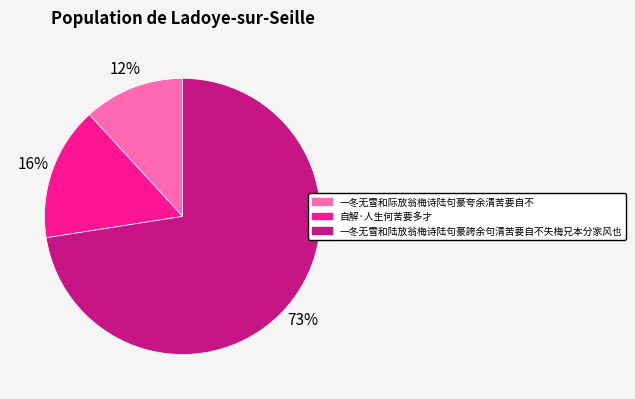

Is the sum of 自解·人生何苦要多才 and 一冬无雪和际放翁梅诗陆句豪夸余清苦要自不 greater than half?

No